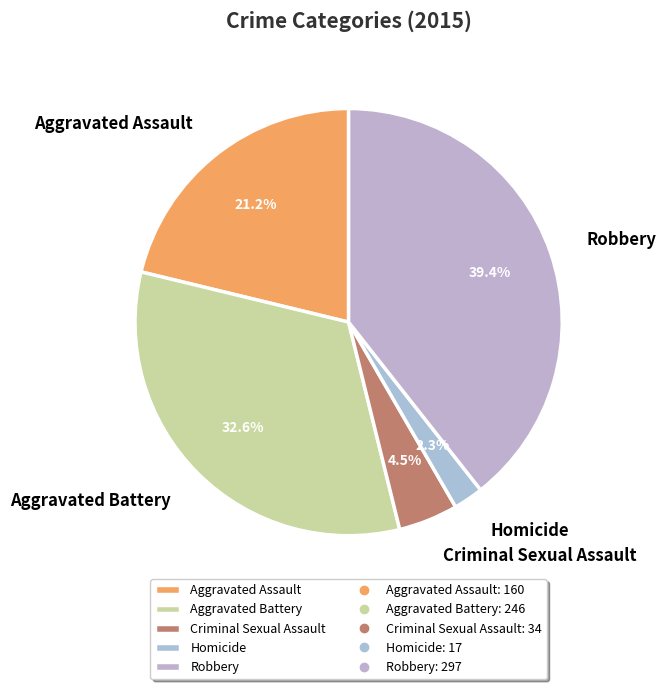

To the nearest percent, what is the average slice percentage?

20%